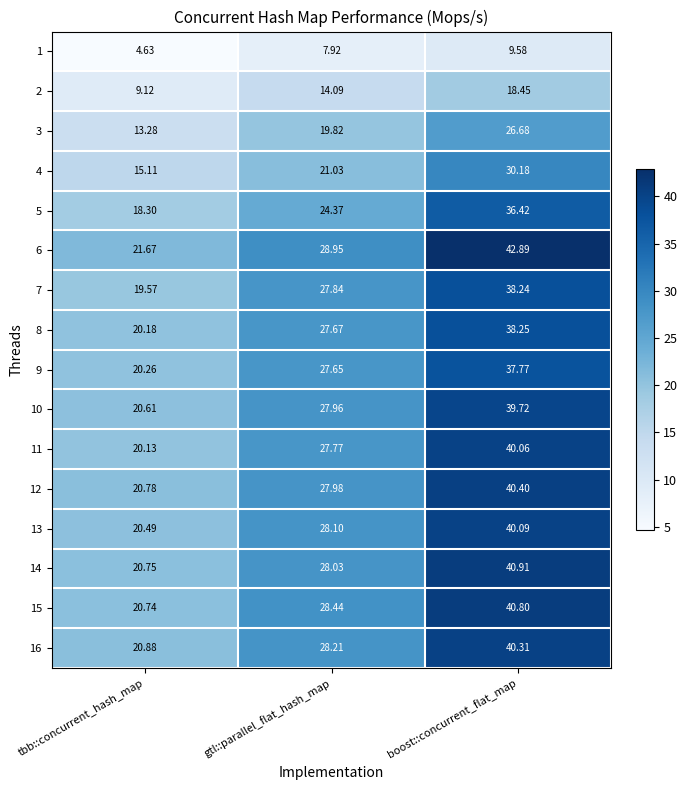

At which category is the sum across all series the highest?

boost::concurrent_flat_map